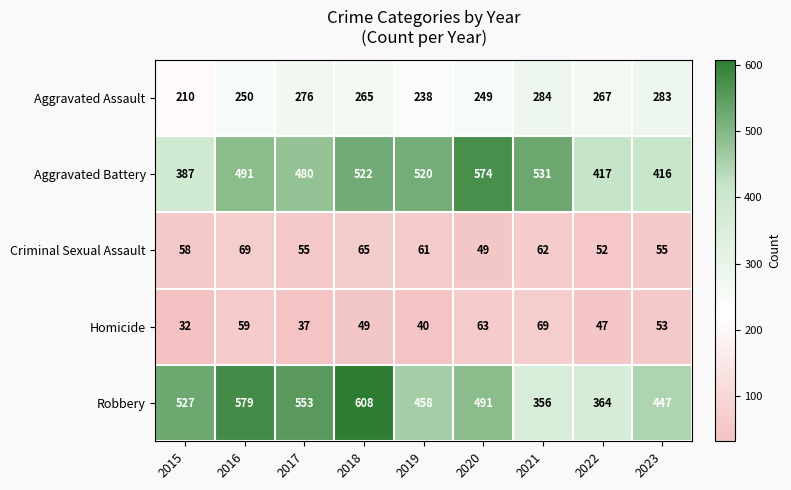

At which label does Robbery first exceed 491?

2015